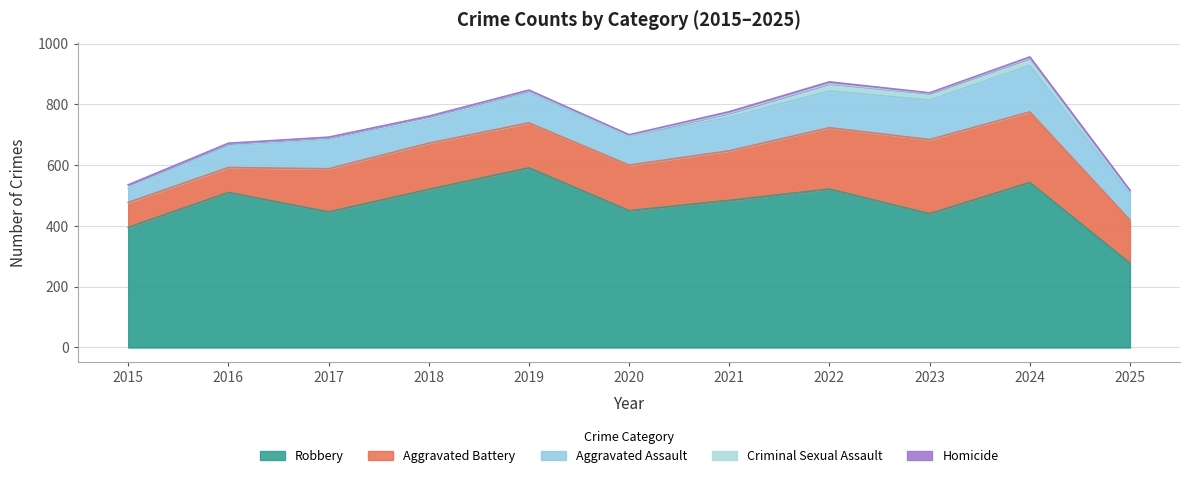

At which category is the sum across all series the highest?

2024